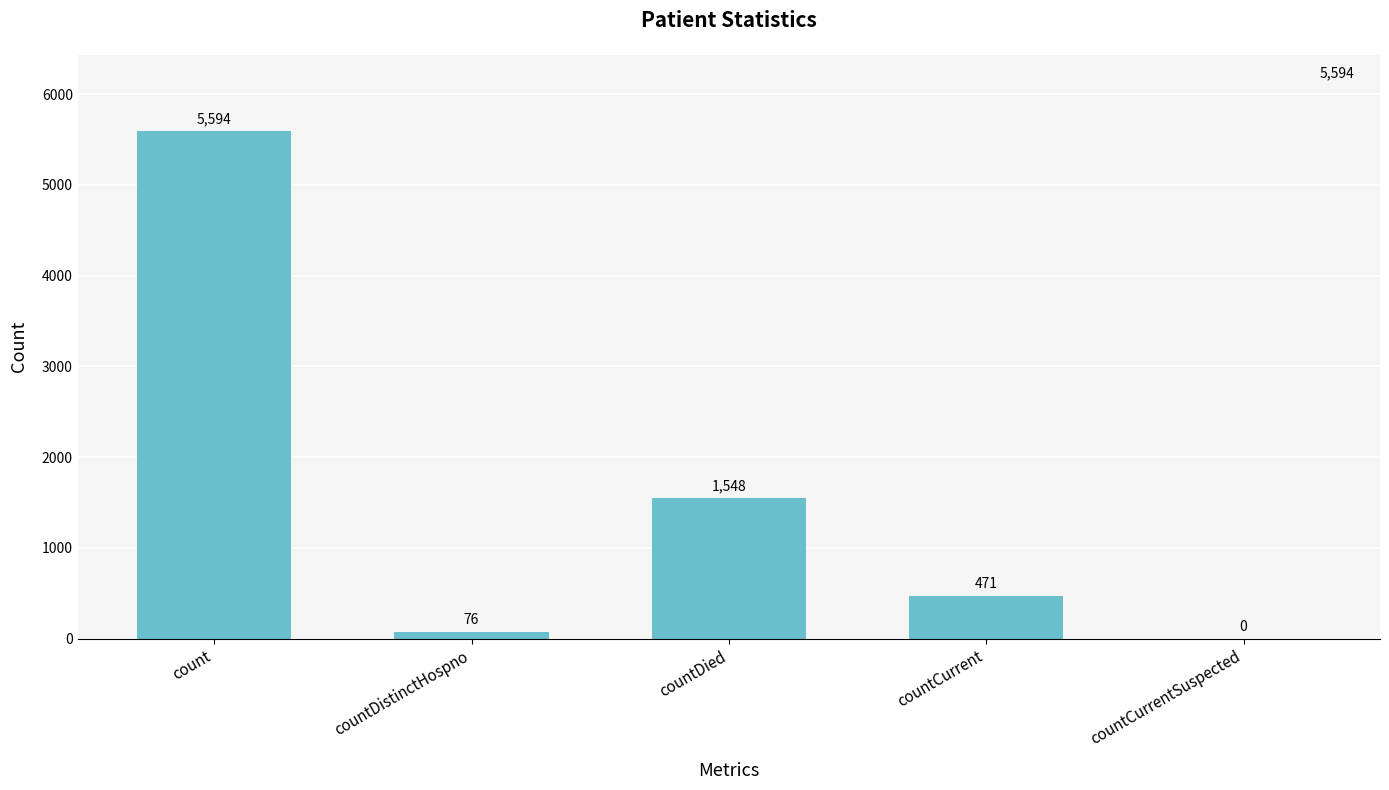

Which has a higher value, countDied or countDistinctHospno?

countDied